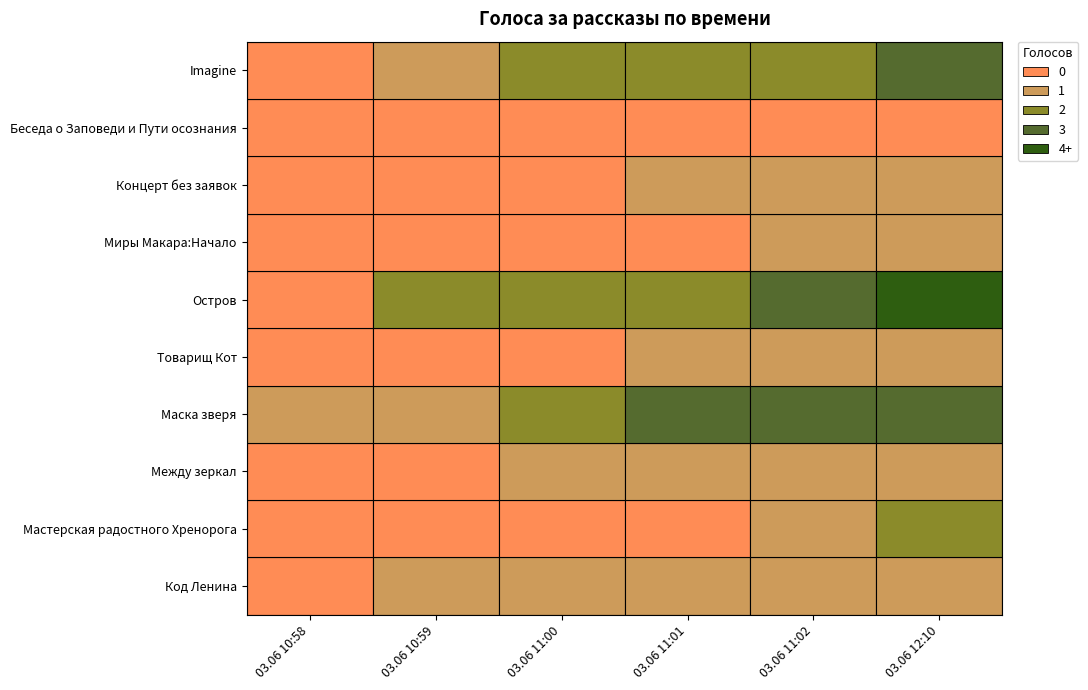

What is the difference between the second highest and minimum values in the Маска зверя series?

2